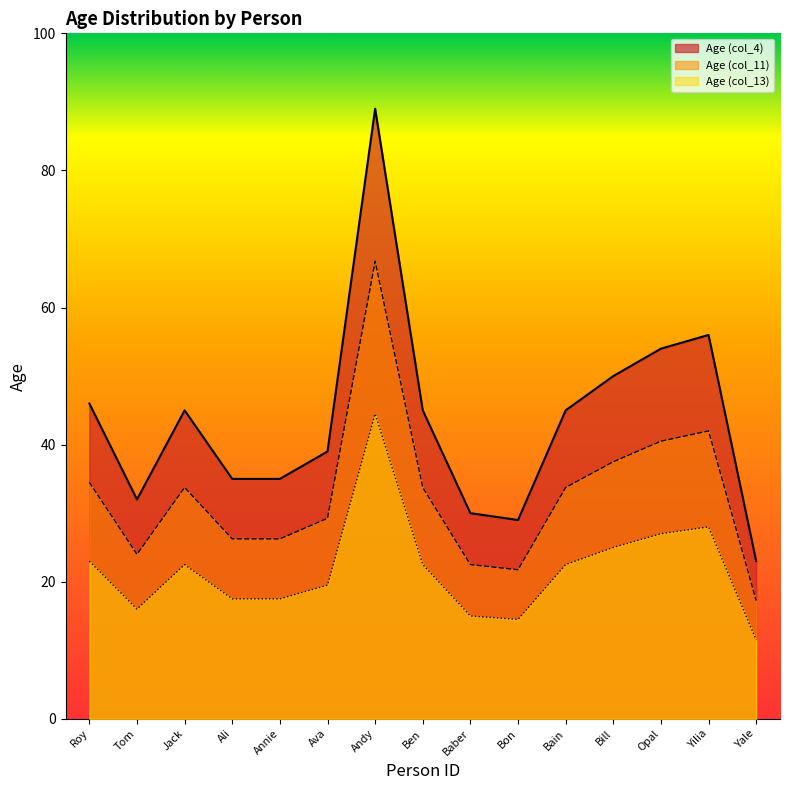

What is the highest value of the Age (col_13) series?

44.5